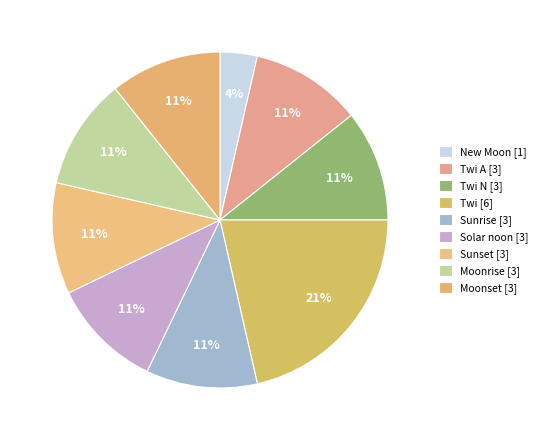

Count the number of slices in the pie.

9